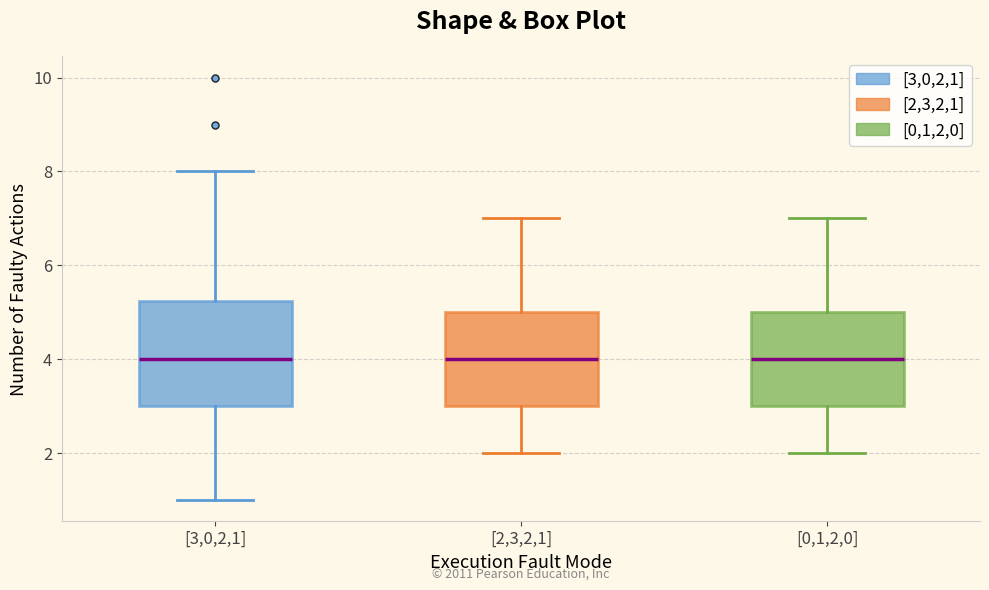

Where is the lower edge of the box for [0,1,2,0] on the y-axis? The values are not printed on the chart, so give them approximately, as read against the axis.

3.0